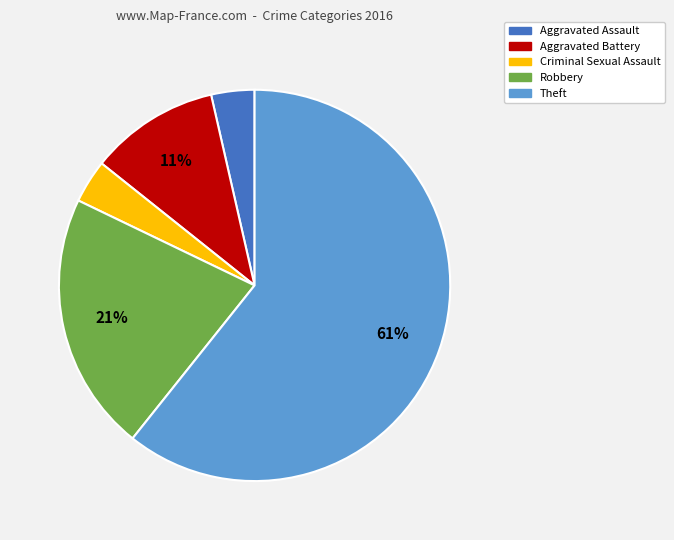

To the nearest percent, what portion does Aggravated Battery represent?

11%